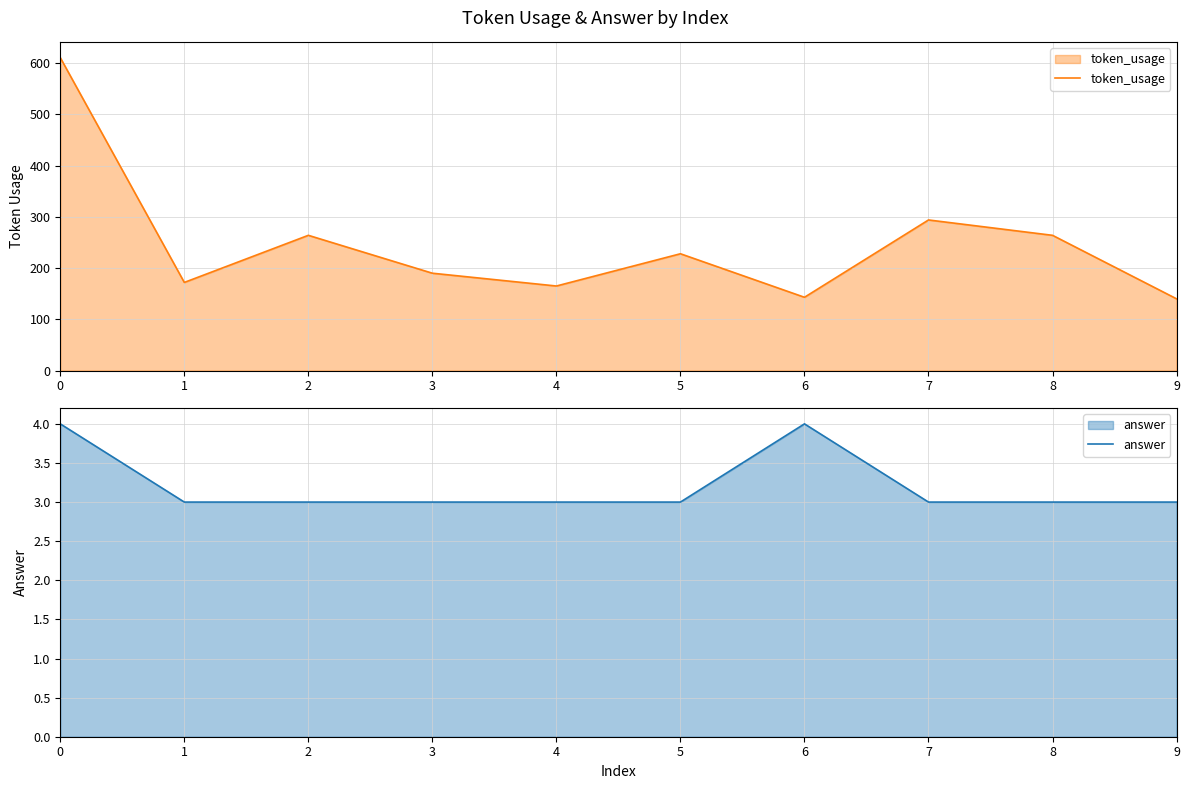

True or false: token_usage and answer intersect in this chart.

False